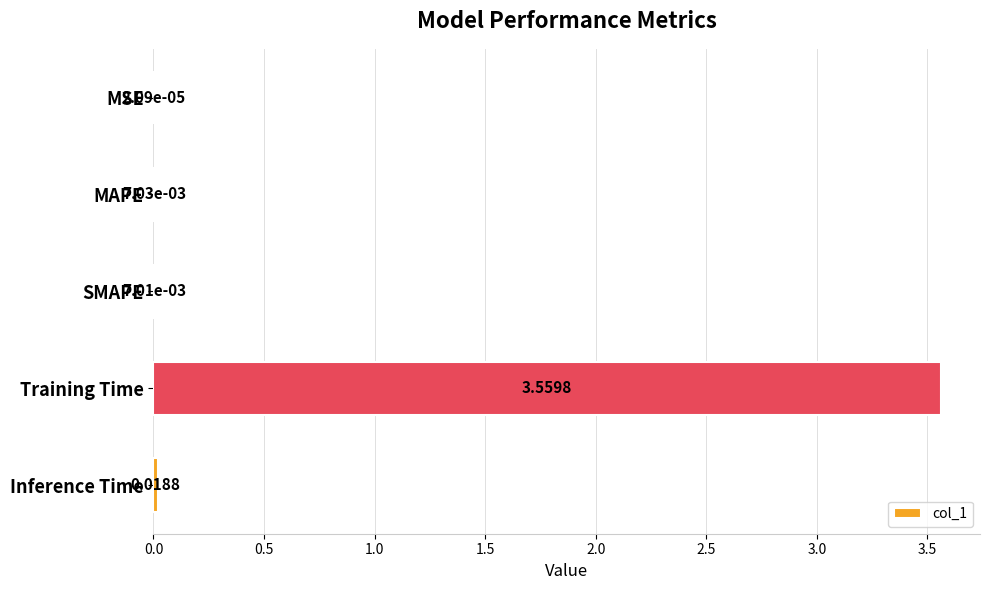

At which category does the chart reach its peak across all series?

Training Time